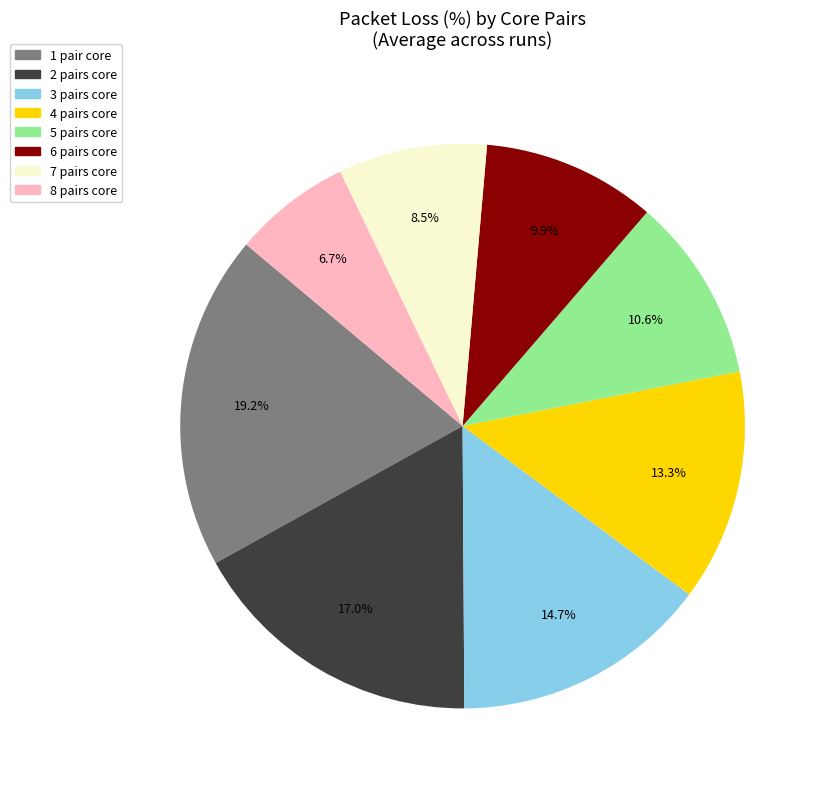

To the nearest percent, what is the combined percentage of 4 pairs core and 7 pairs core?

22%